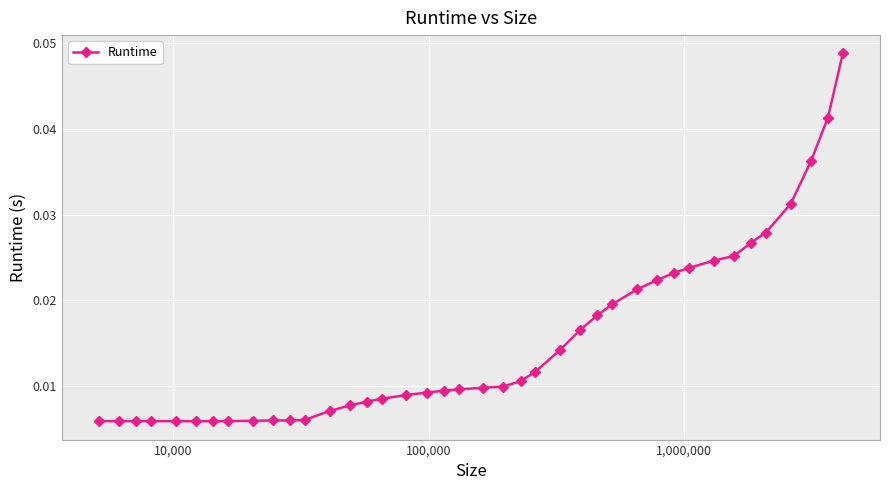

How many values are between 0 and 1?

40